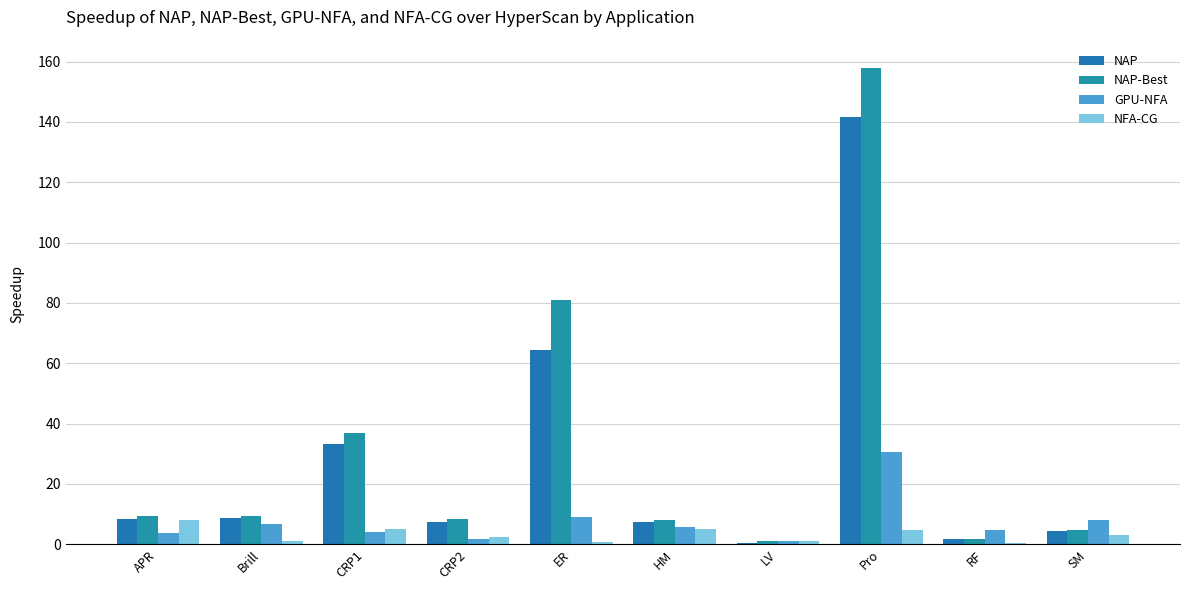

What position from the right is Pro?

3